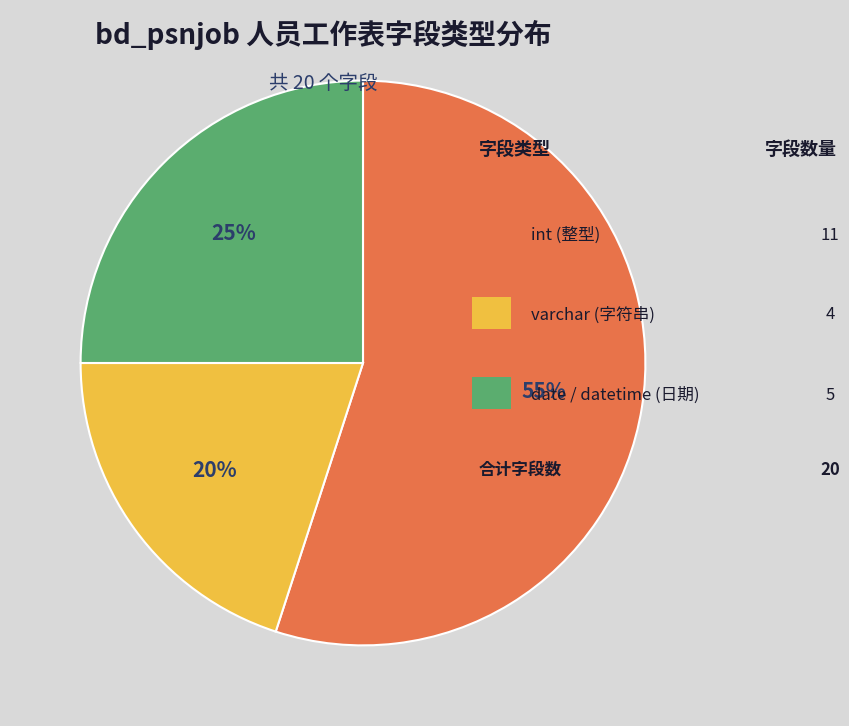

Does any single category account for the majority?

Yes